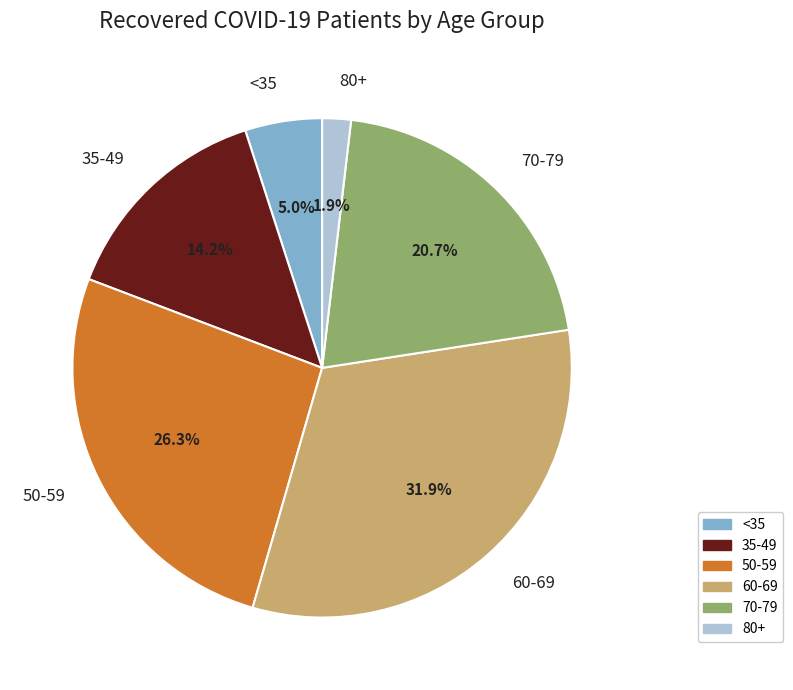

Does any single category account for the majority?

No